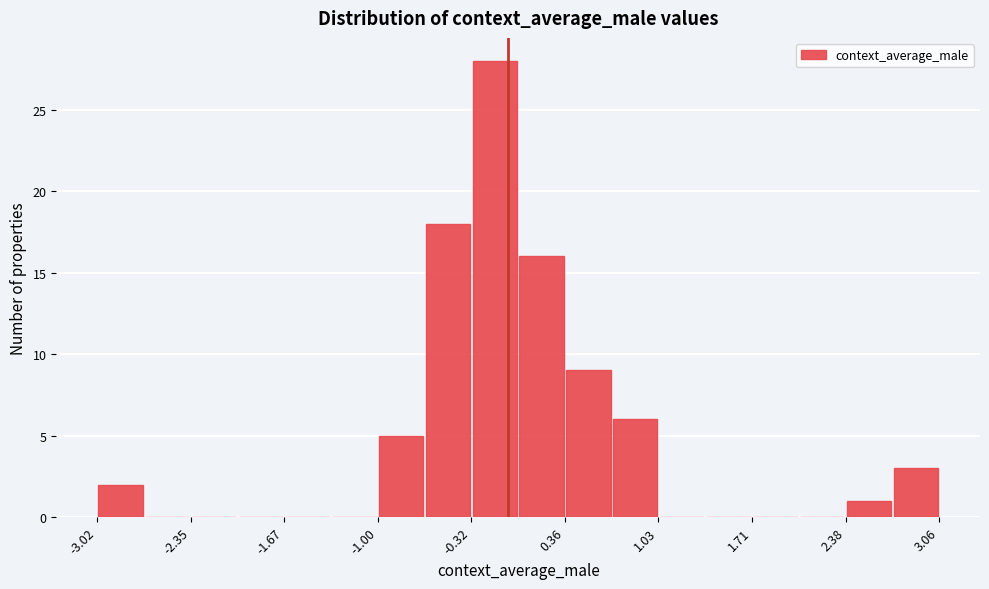

Around what value on the x-axis is the tallest bar? Give the approximate position of its centre, as read against the axis.

-0.2